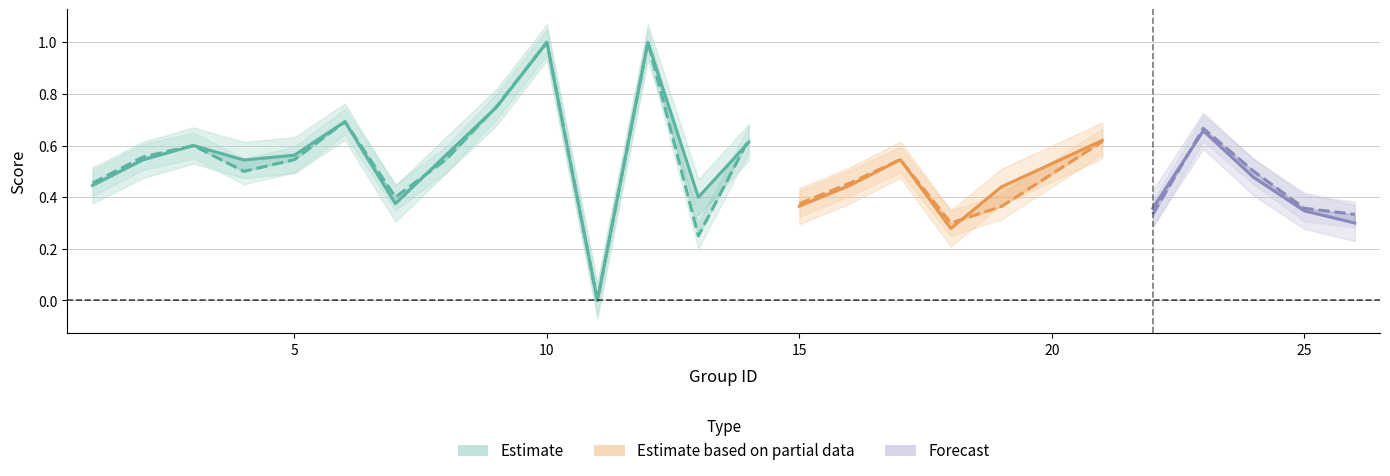

What is the maximum value shown in the chart?

1.0